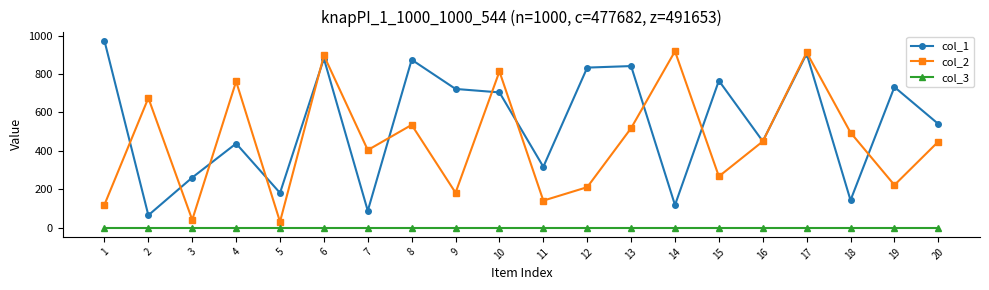

Rank the series by their maximum value, from lowest to highest.

col_3, col_2, col_1